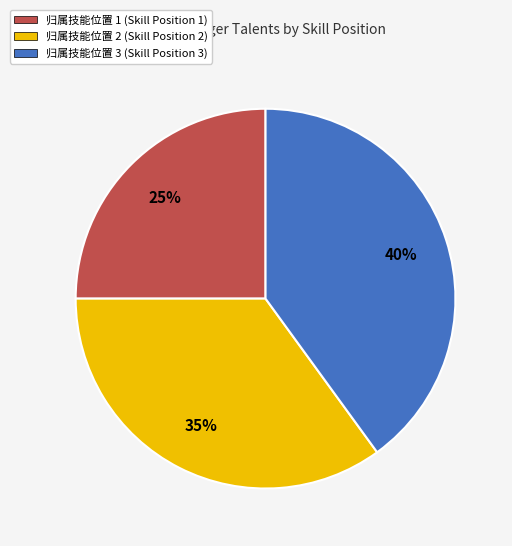

Do 归属技能位置 3 and 归属技能位置 1 together represent more than half of the pie?

Yes